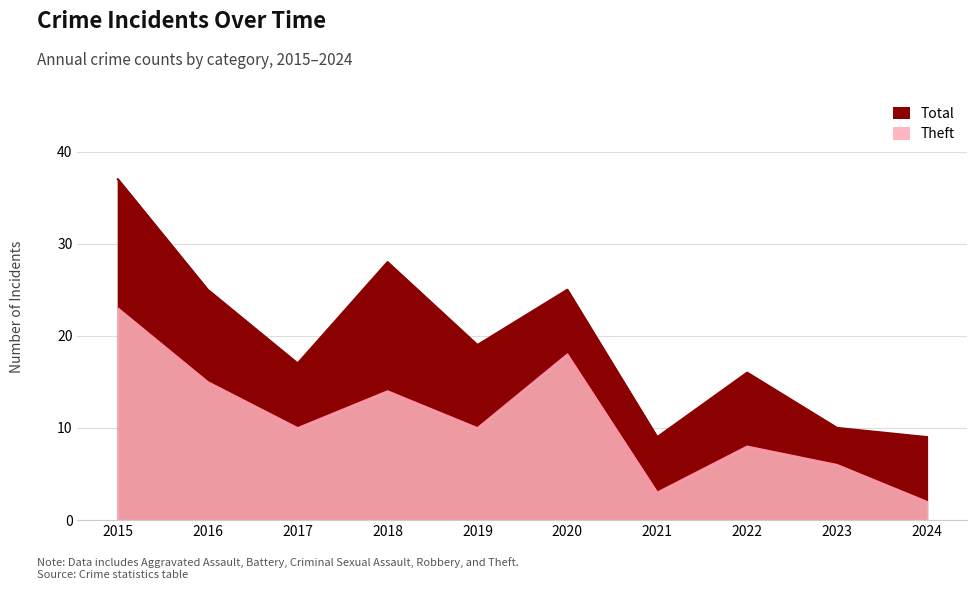

What is the spread (max minus min) of values at 2022?

8